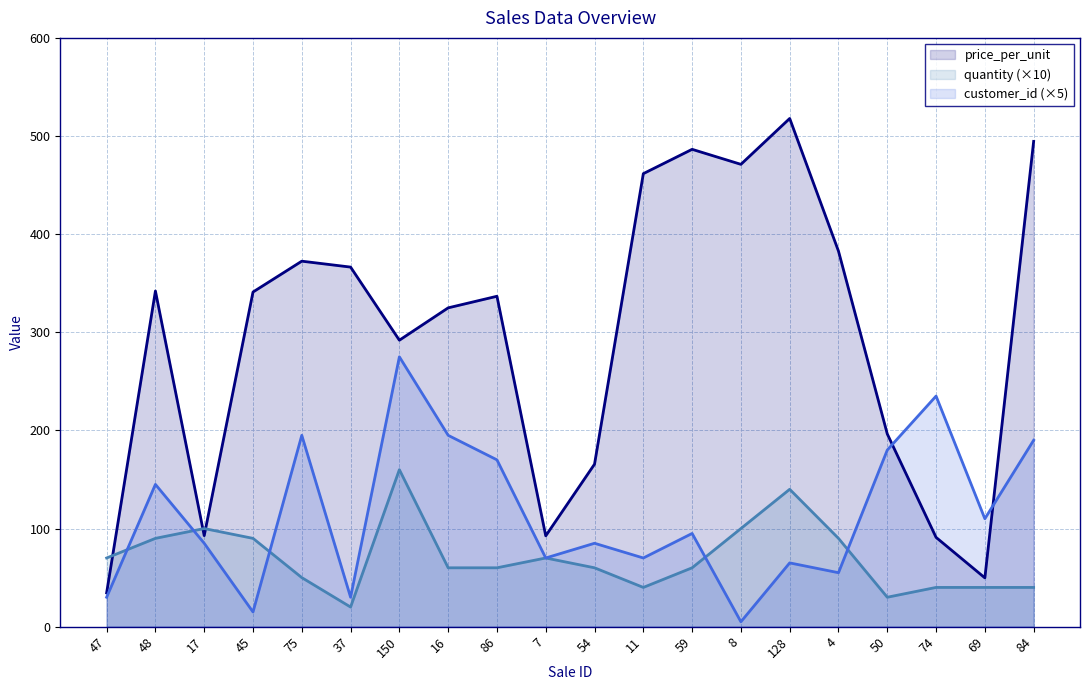

The price_per_unit series shows 494.5 at 84. True or false?

True